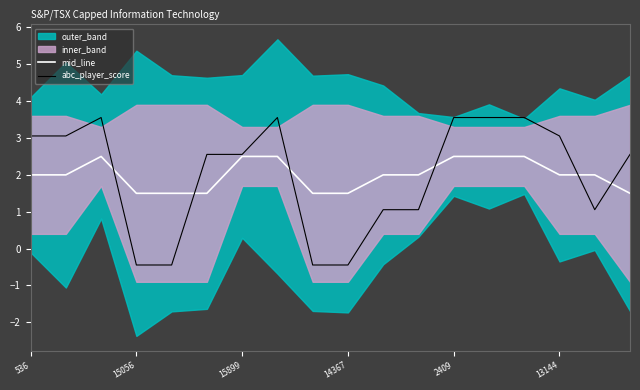

What is the maximum value for mid_line?

2.5